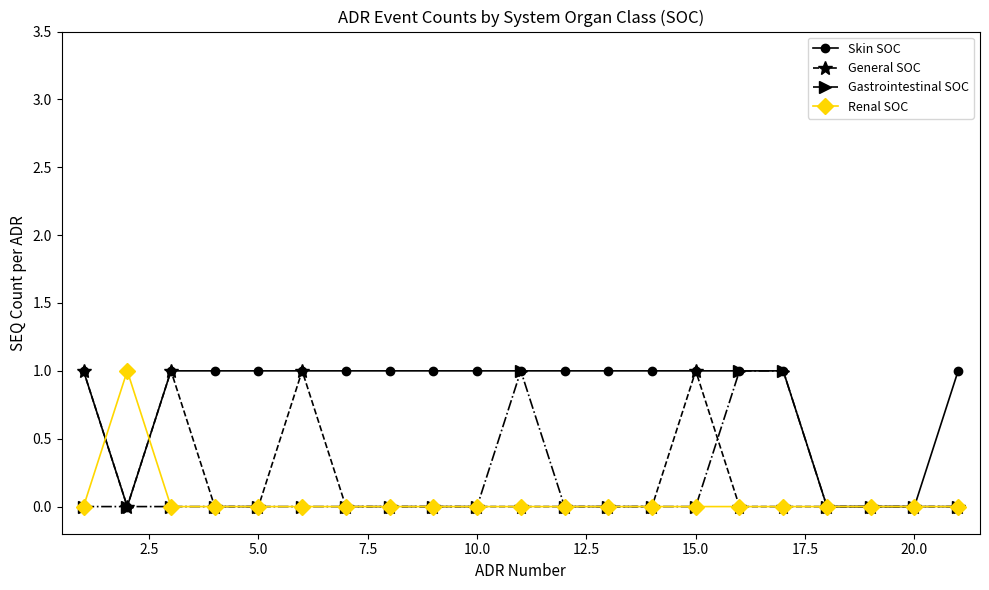

True or false: General SOC has more than 0 points higher than both neighbors.

True